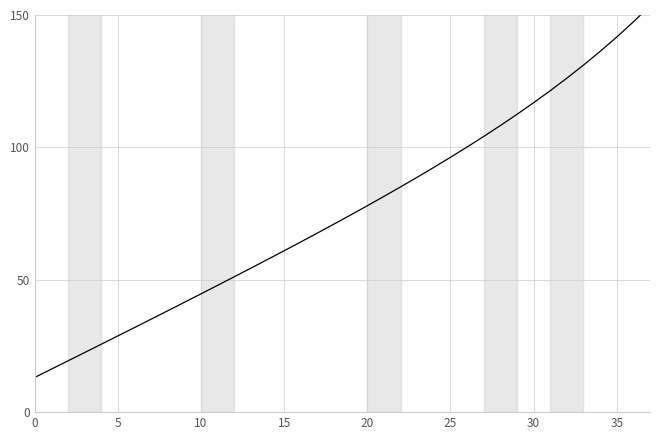

Read the value at 14.

57.7